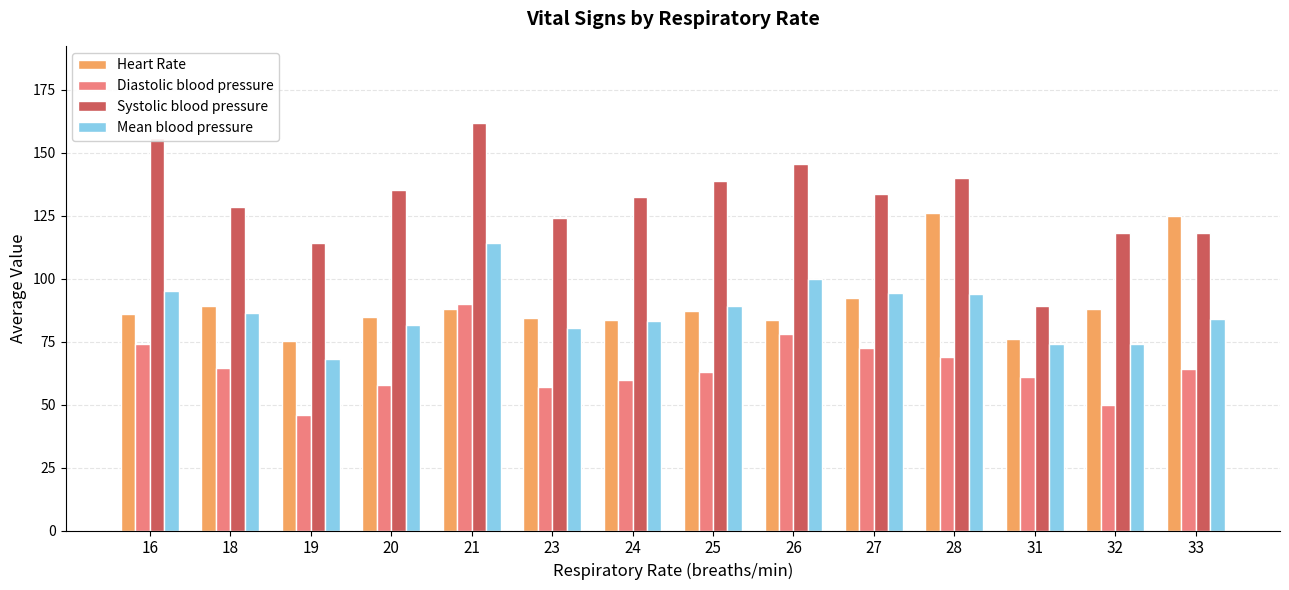

What is the value of the Diastolic blood pressure bar at the 2nd from the left?

64.7